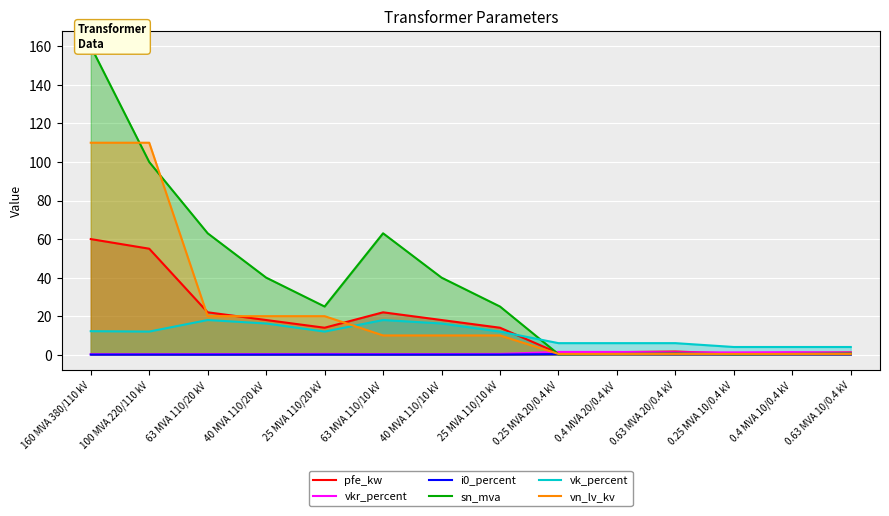

In vk_percent, how many points are lower than both neighbors (excluding endpoints)?

2